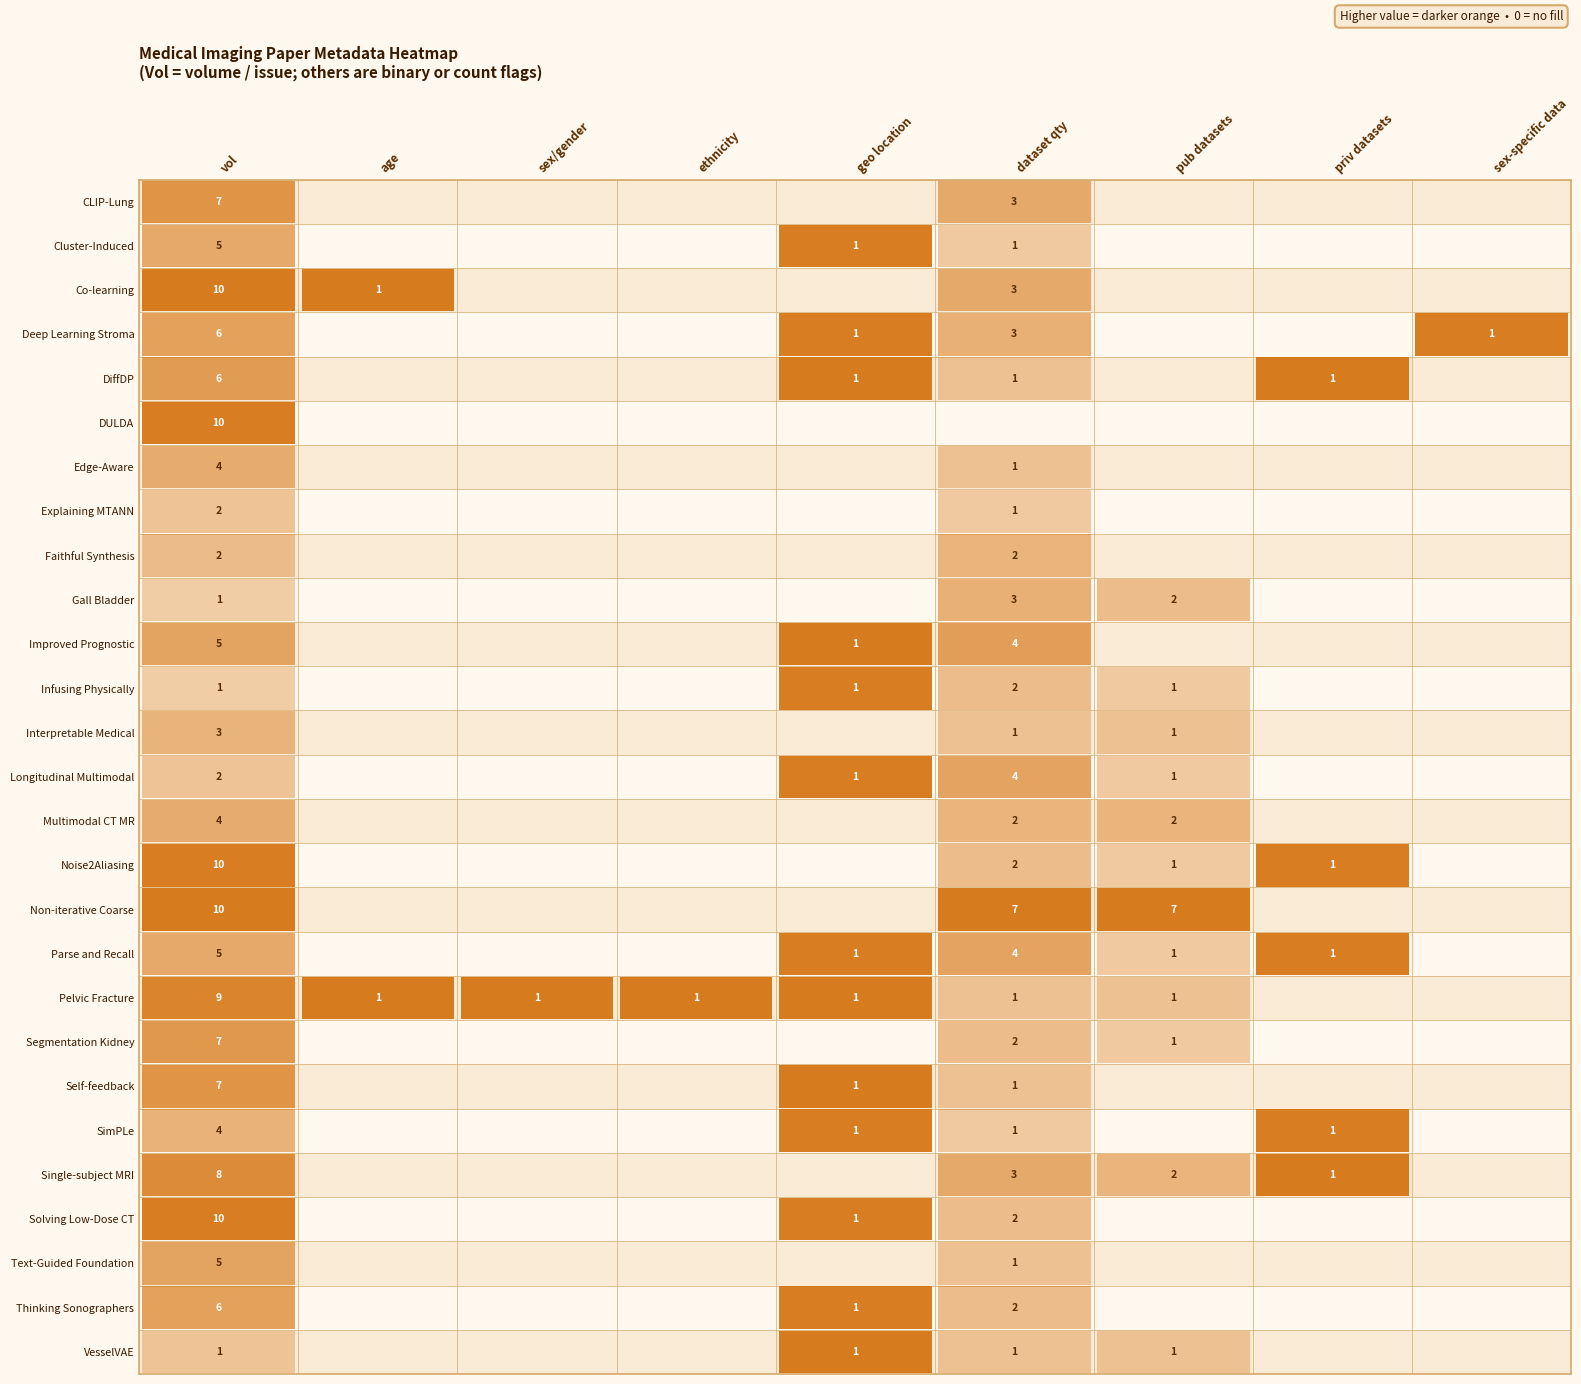

Between Deep Learning Stroma and Faithful Synthesis, which is larger?

Deep Learning Stroma